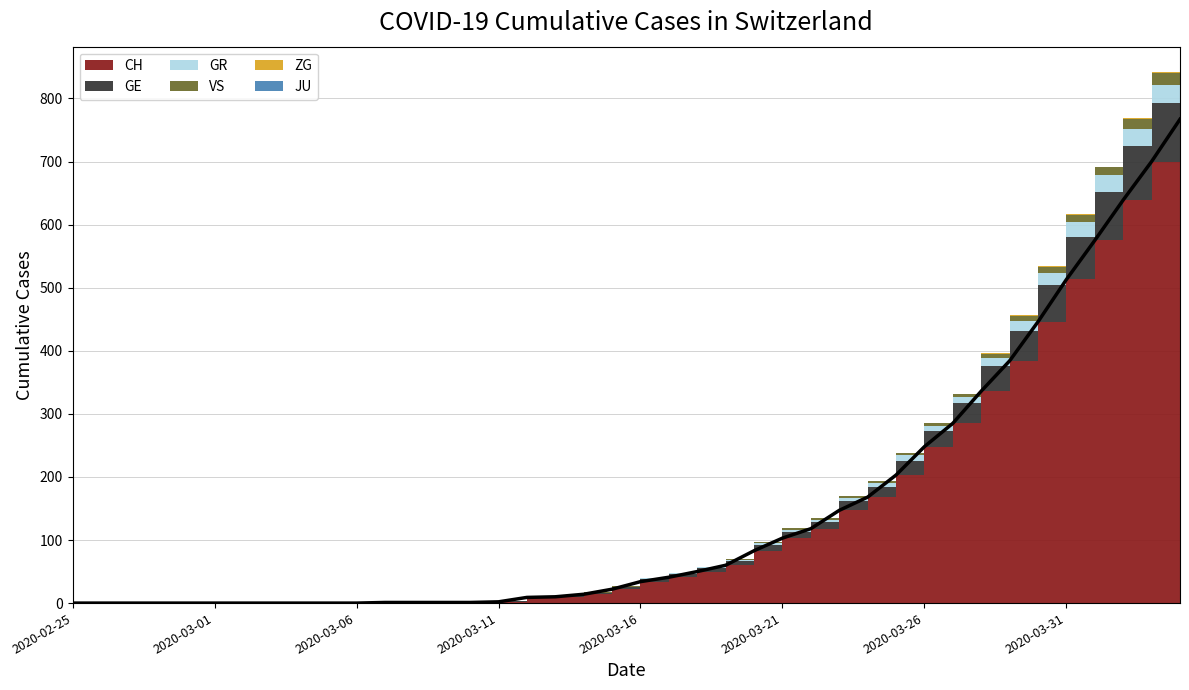

Count the ZG values in the range 0 to 1.

39